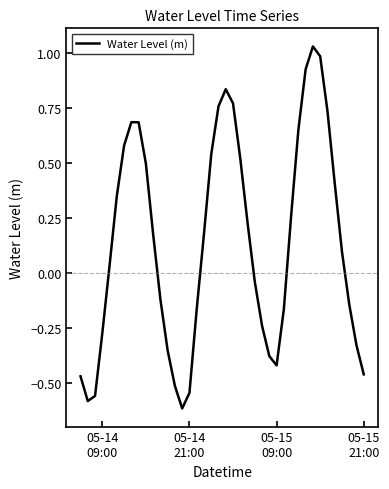

What is the difference between the maximum and minimum values?

1.6